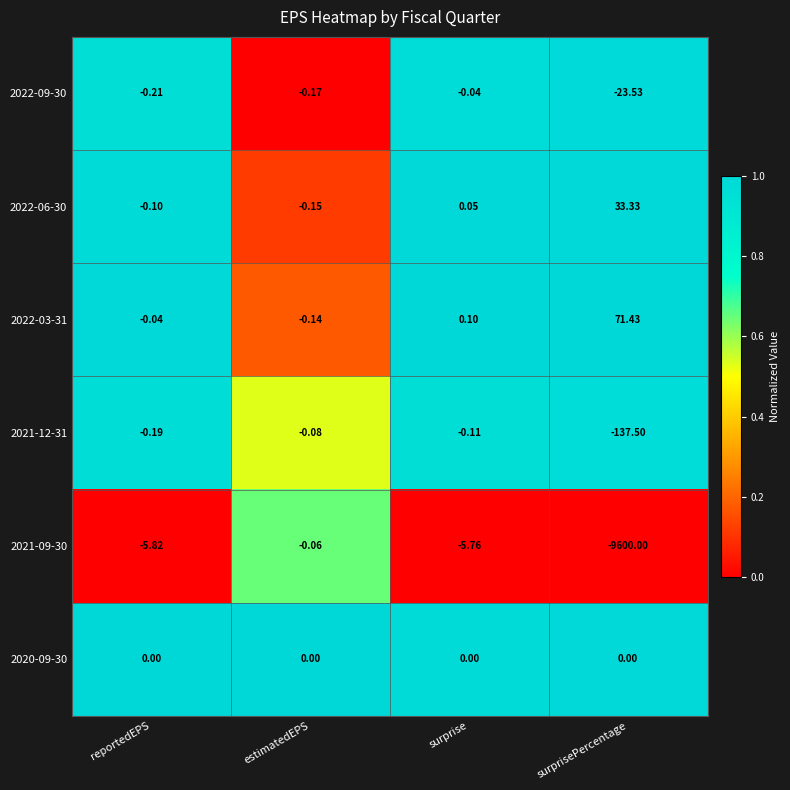

At which label does 2021-09-30 reach its minimum?

surprisePercentage